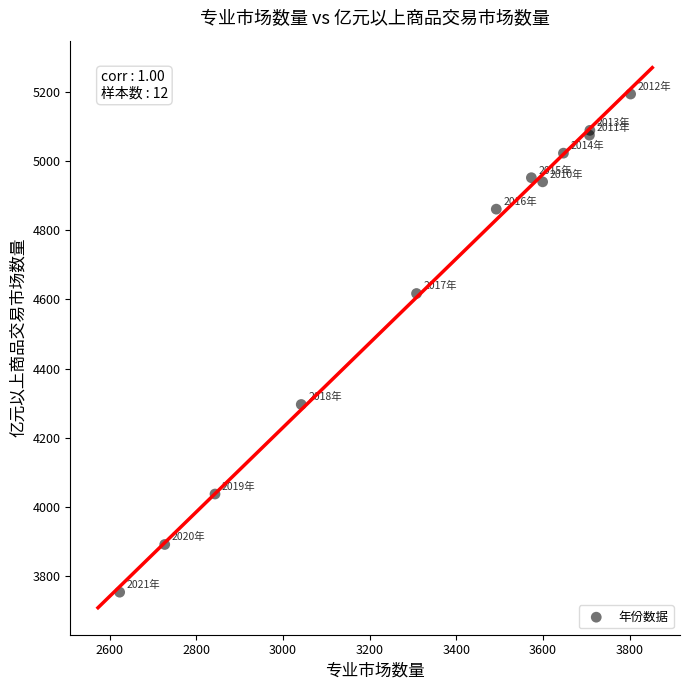

What Y value in the scatter plot is closest to 4473?

4617